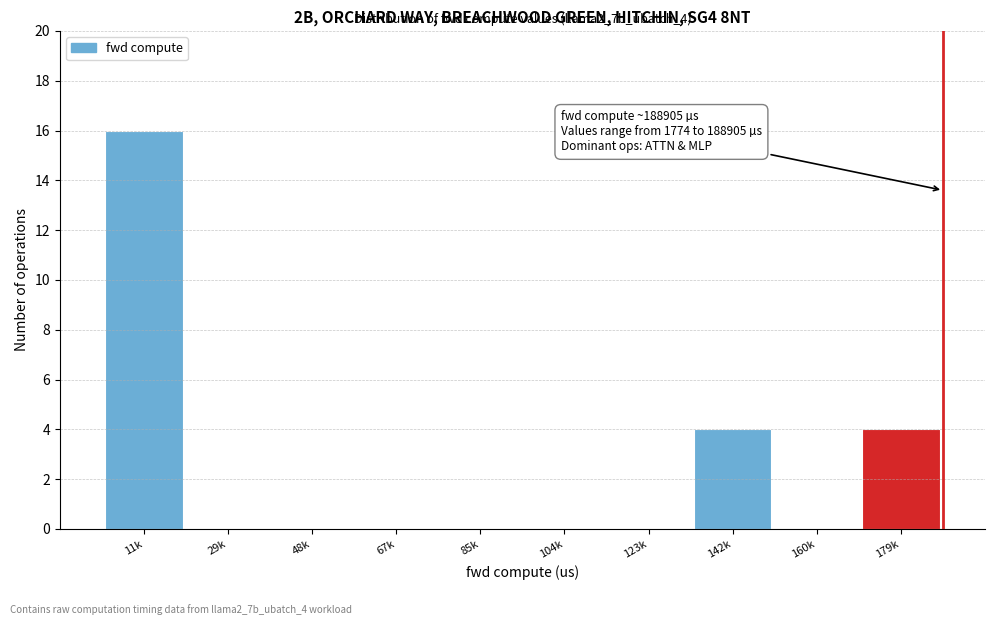

Reading left to right, transcribe all the data shown in this chart.

11k=16	29k=0	48k=0	67k=0	85k=0	104k=0	123k=0	142k=4	160k=0	179k=4